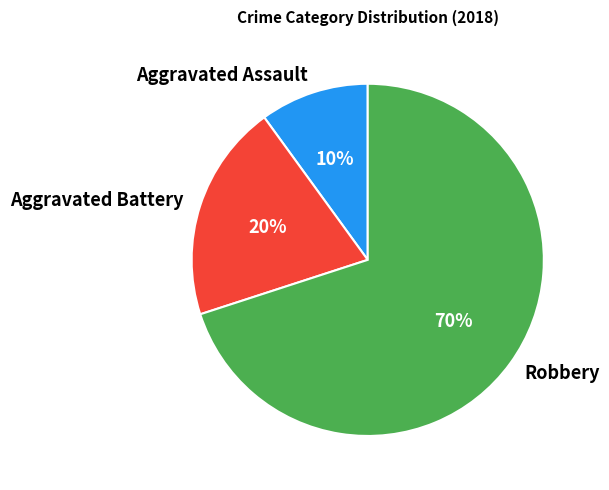

Does any single category account for the majority?

Yes